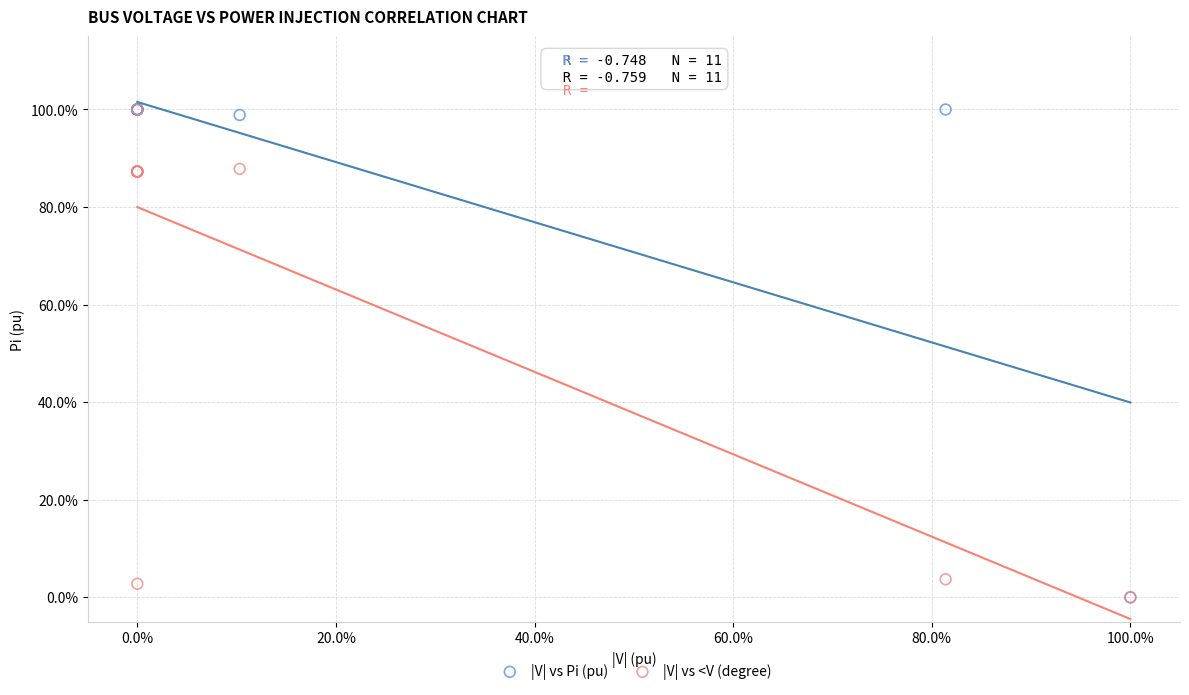

What are all the series names shown in the legend?

|V| vs Pi (pu), |V| vs <V (degree)